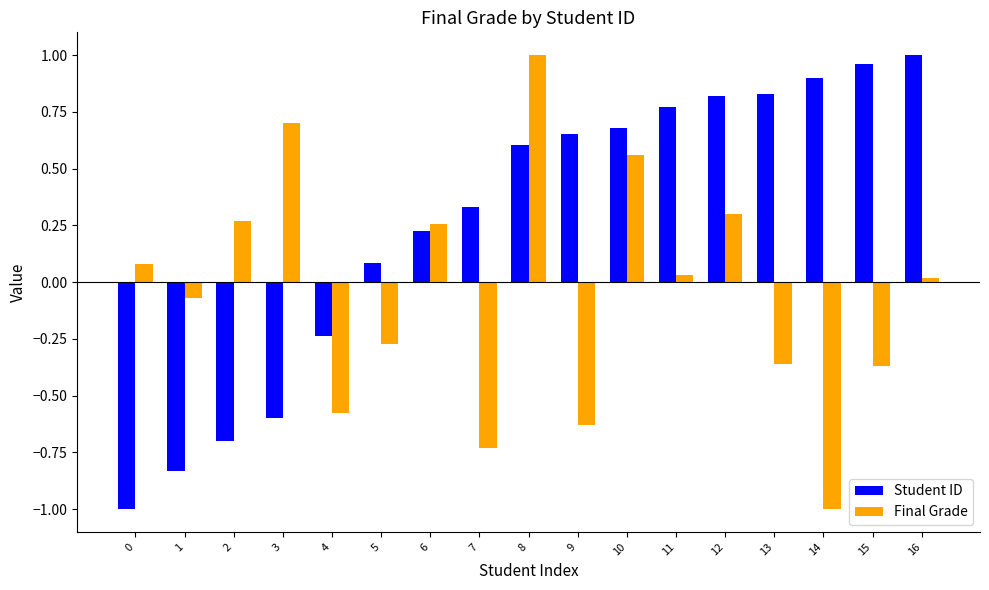

Is the value of Final Grade at 14 greater than the value of Student ID at 1?

No